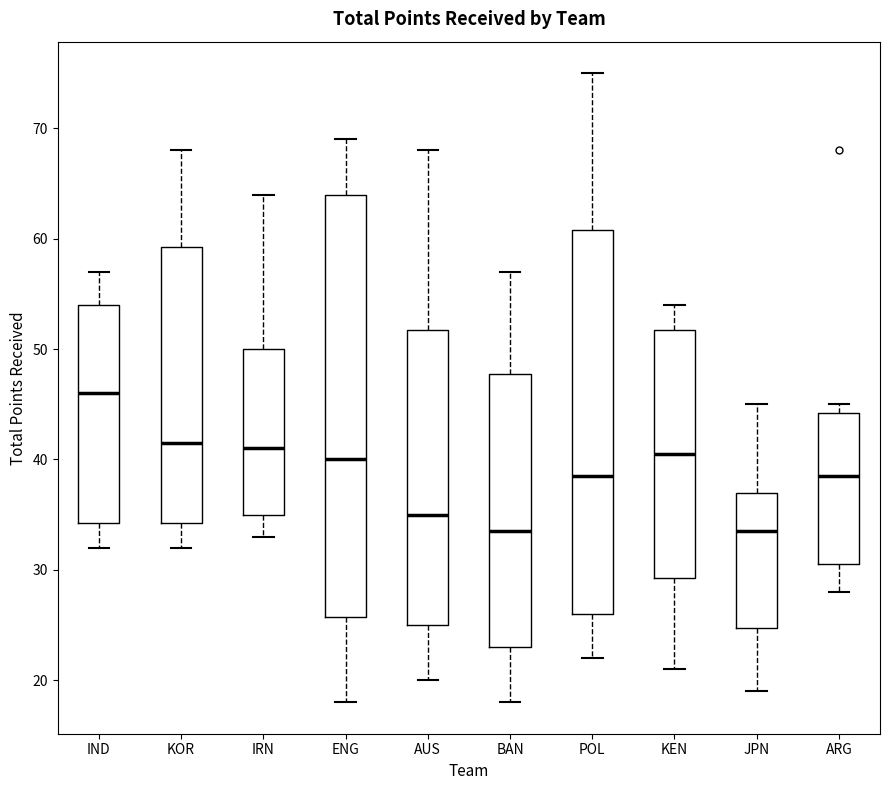

Reading left to right, transcribe this box plot: for each box, give where its median line is, the range the box spans, and where its two whiskers end, as read against the y-axis. The values are not printed on the chart, so give them approximately, as read against the axis.

IND: median 46, box 34 to 54, whiskers 32 to 57
KOR: median 42, box 34 to 59, whiskers 32 to 68
IRN: median 41, box 35 to 50, whiskers 33 to 64
ENG: median 40, box 26 to 64, whiskers 18 to 69
AUS: median 35, box 25 to 52, whiskers 20 to 68
BAN: median 34, box 23 to 48, whiskers 18 to 57
POL: median 39, box 26 to 61, whiskers 22 to 75
KEN: median 41, box 29 to 52, whiskers 21 to 54
JPN: median 34, box 25 to 37, whiskers 19 to 45
ARG: median 39, box 31 to 44, whiskers 28 to 45